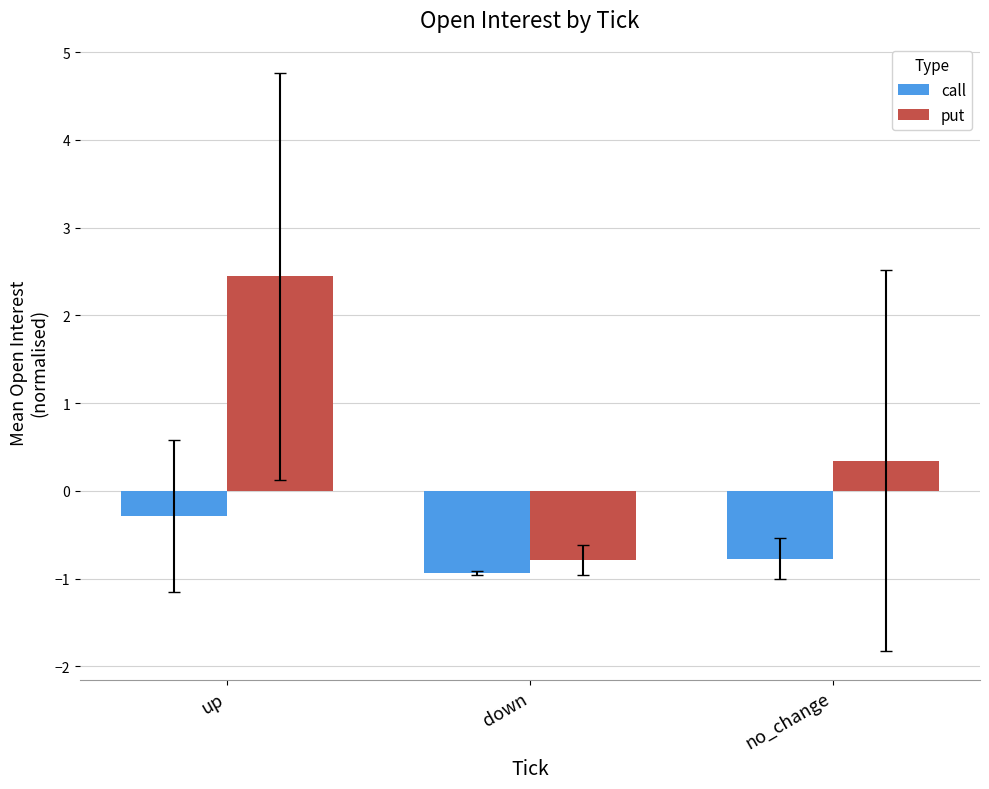

Which category has the lowest value in the call series?

down